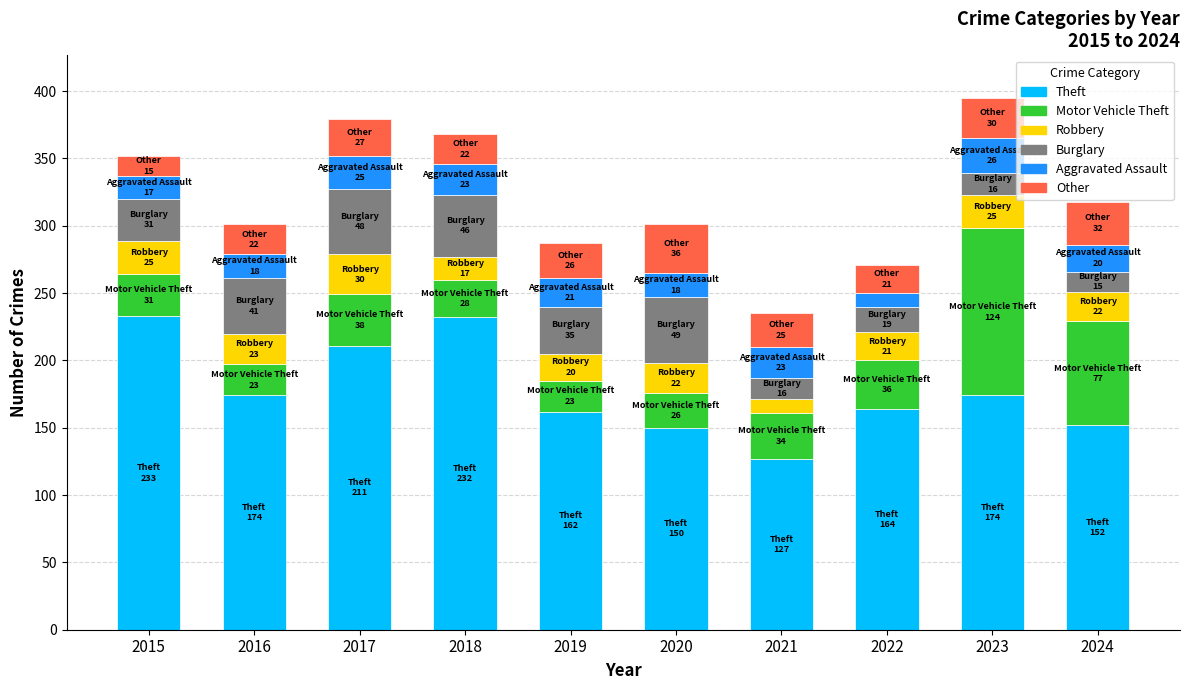

What are all the series names shown in the legend?

Theft, Motor Vehicle Theft, Robbery, Burglary, Aggravated Assault, Other